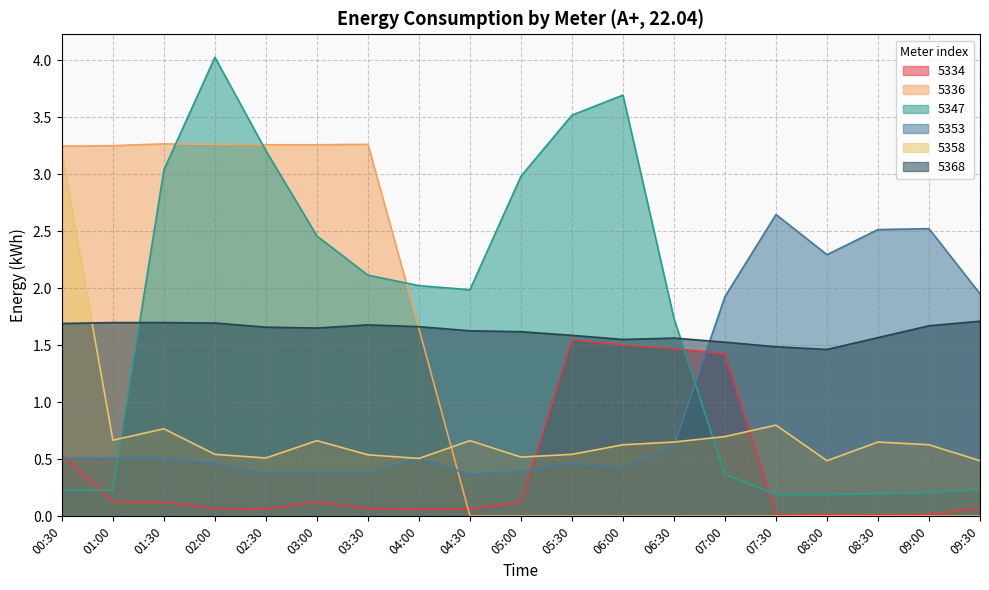

How many lines are shown in the chart?

6